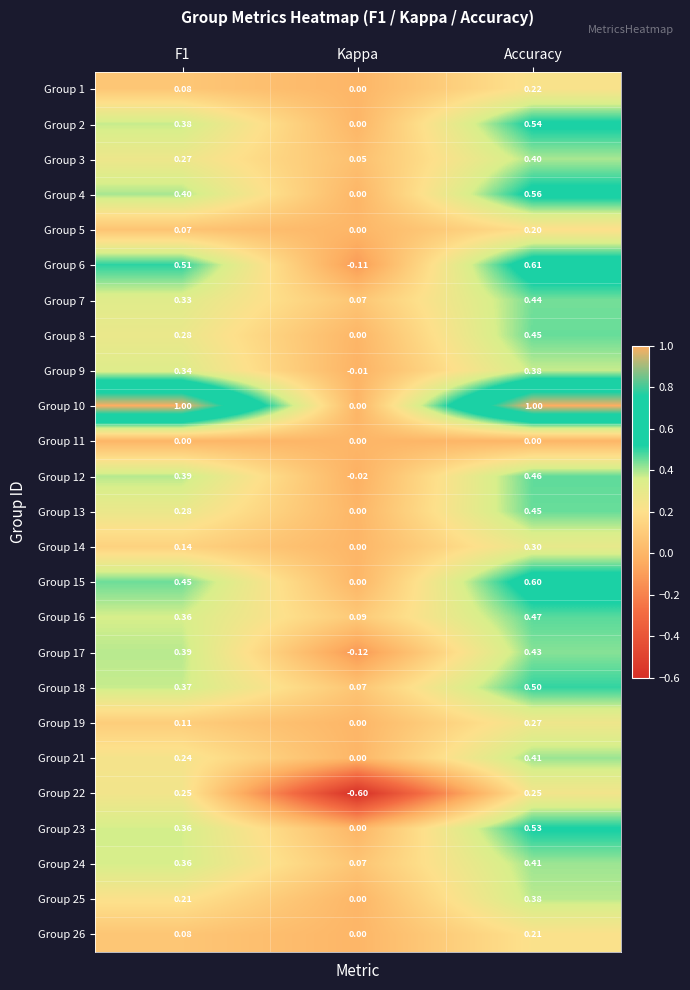

What is the spread (max minus min) of values at Kappa?

0.7